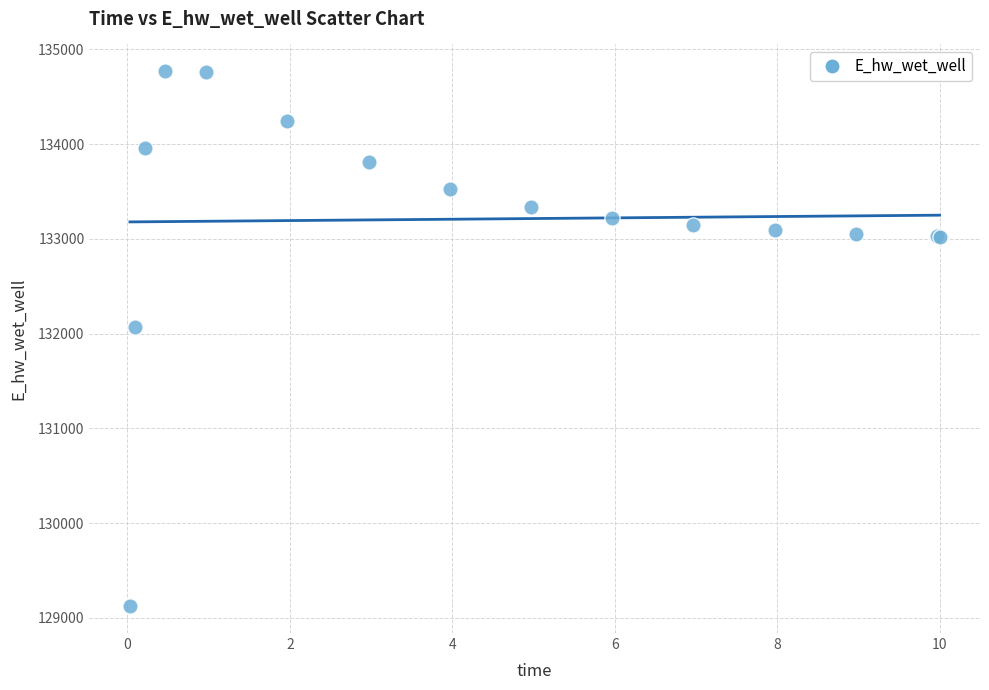

What Y value in the scatter plot is closest to 131946?

132069.2